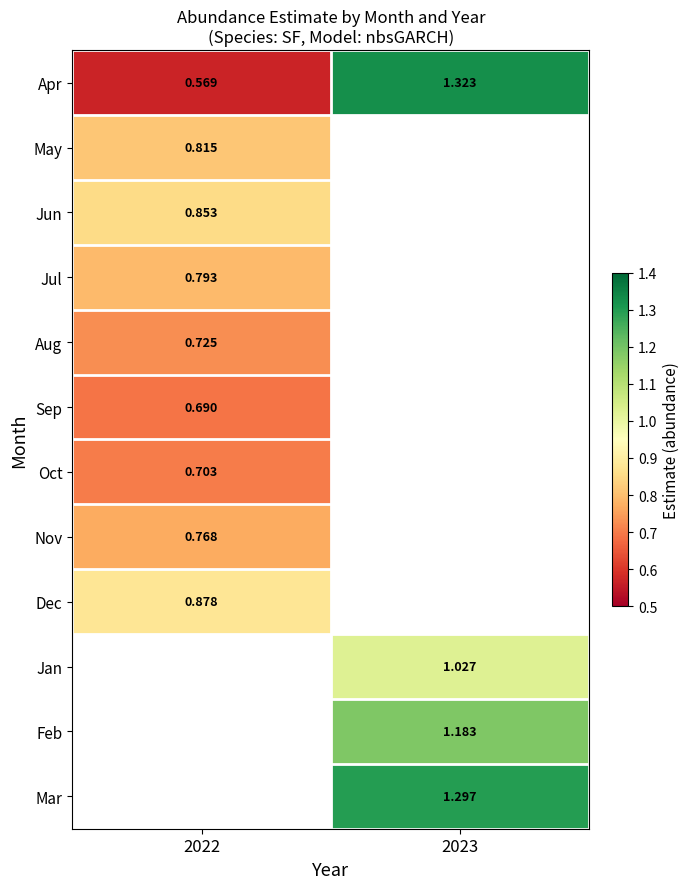

Is the value of Apr at 2023 greater than the value of Jun at 2022?

Yes